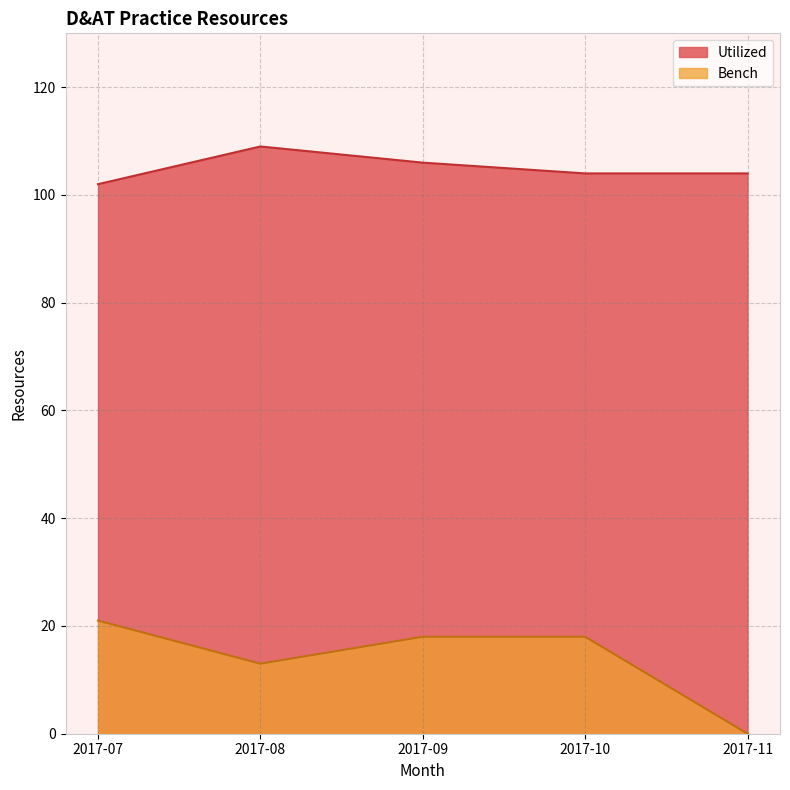

List the series in order of their peak value, highest first.

Utilized, Bench